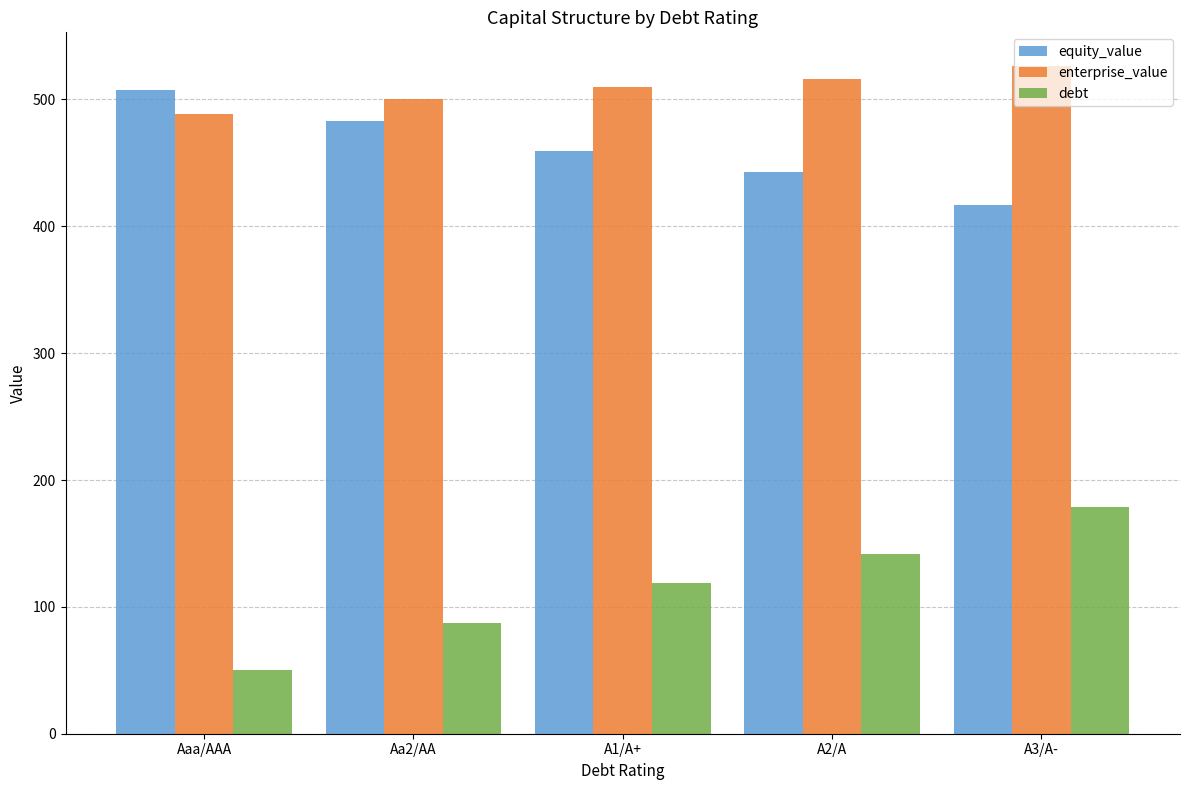

How many data points in debt are above 119?

3